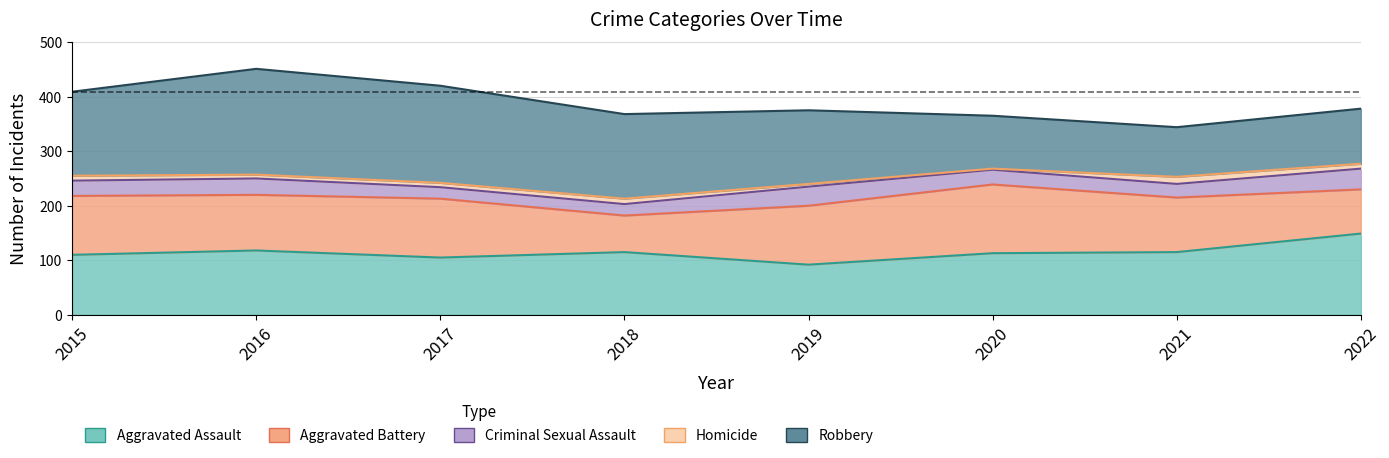

What is the sum of all Robbery values?

1105